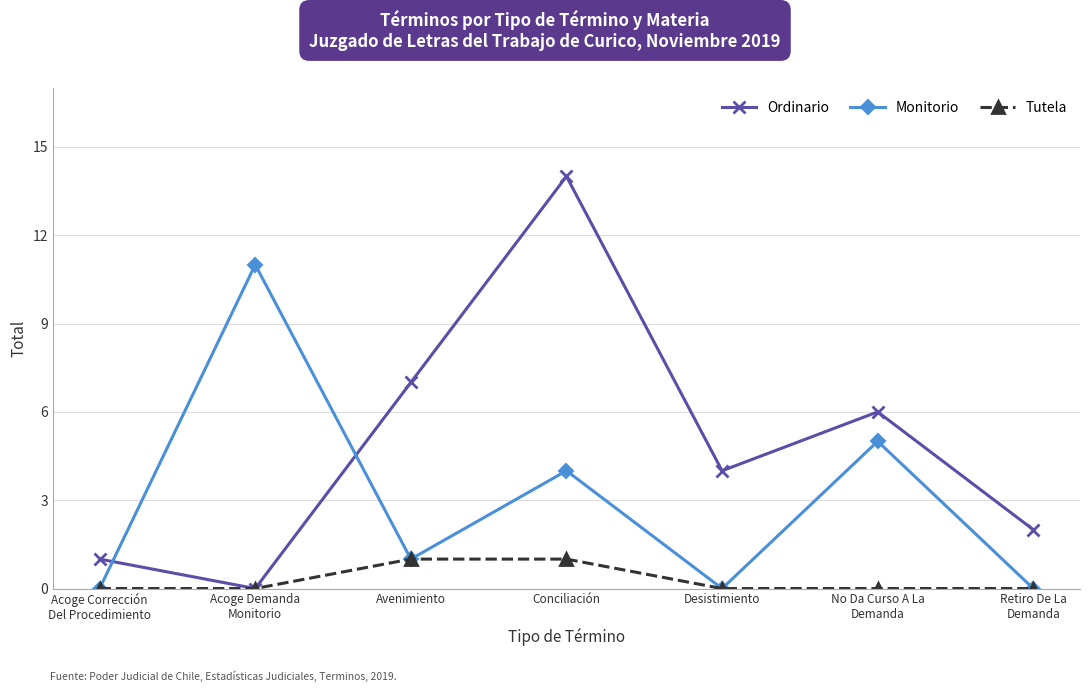

What position from the right is No Da Curso A La
Demanda?

2